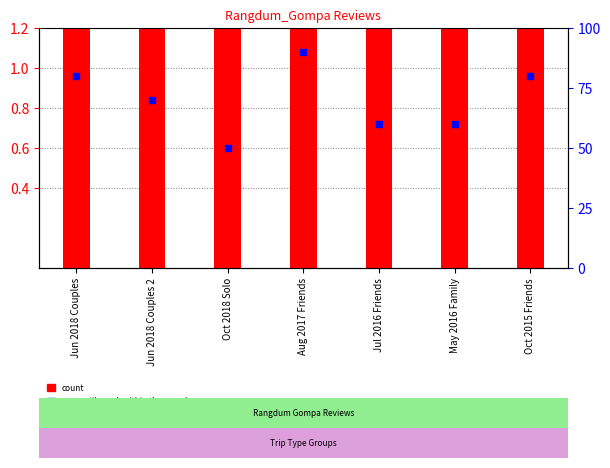

At which category is the sum across all series the highest?

Aug 2017 Friends